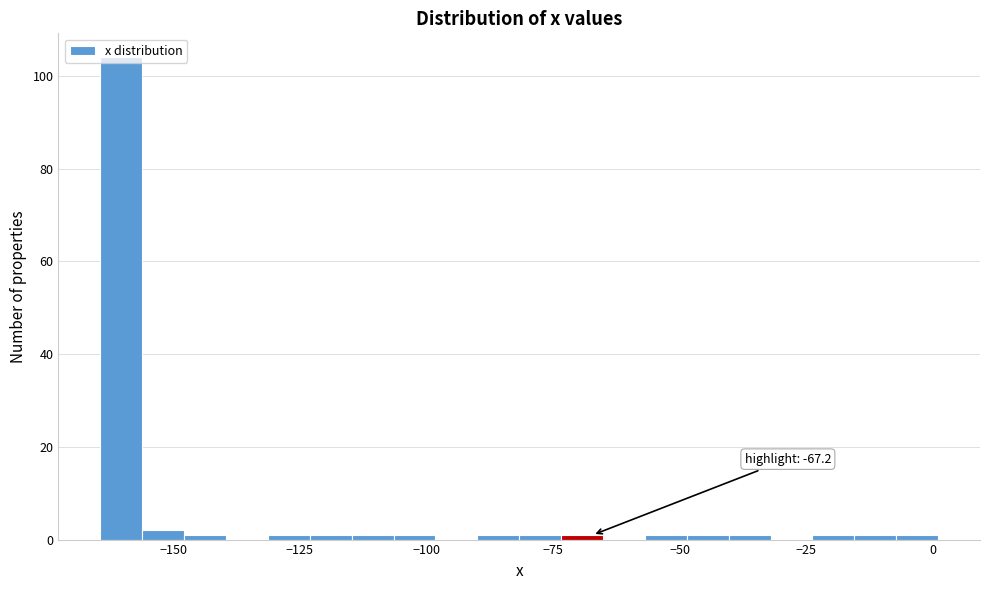

Around what value on the x-axis is the tallest bar? Give the approximate position of its centre, as read against the axis.

-160